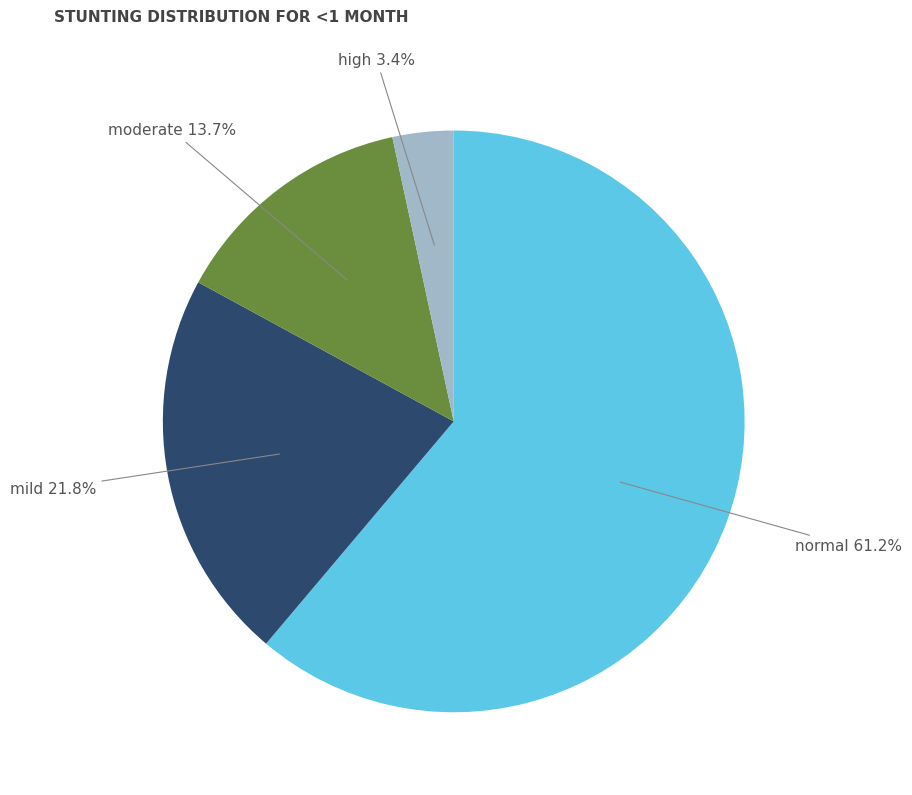

What is the largest slice in the pie chart?

normal